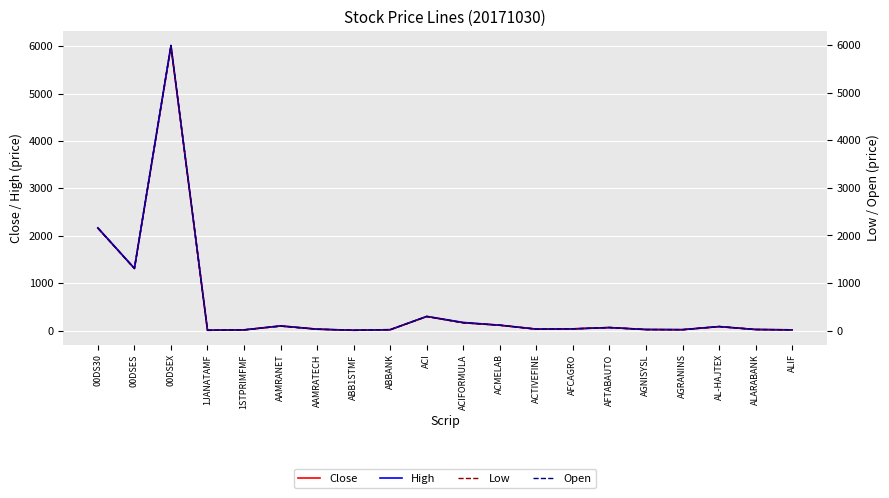

Where is Close nearest to the value 3001?

00DS30